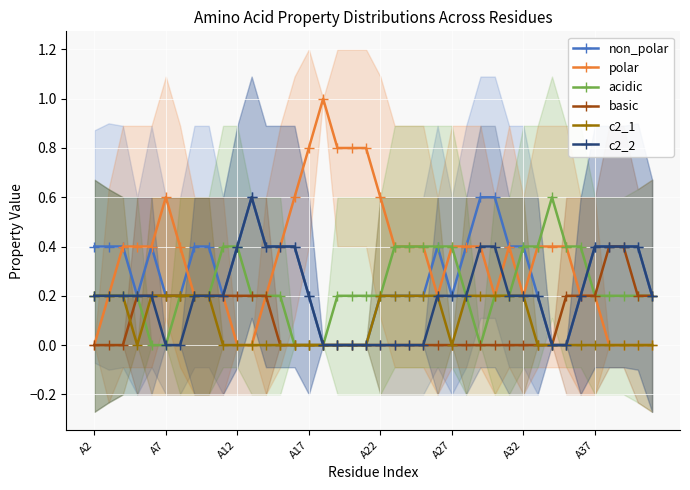

What is the difference between the maximum and minimum values in the non_polar series?

0.6